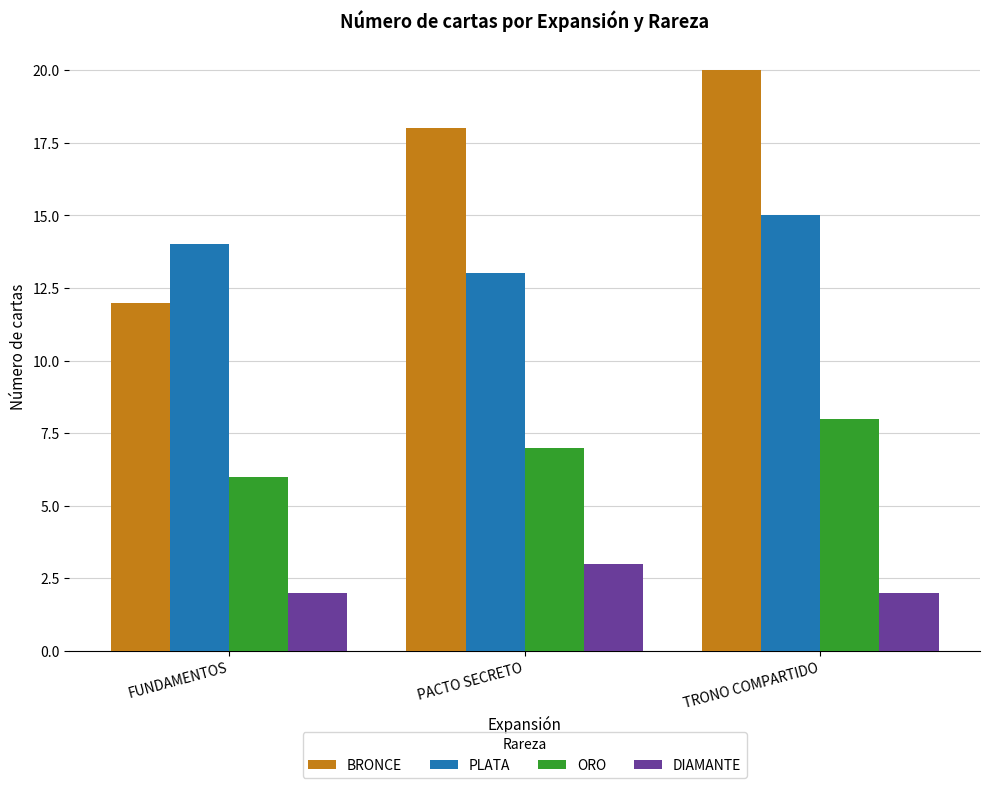

What value does the ORO series have at TRONO COMPARTIDO?

8